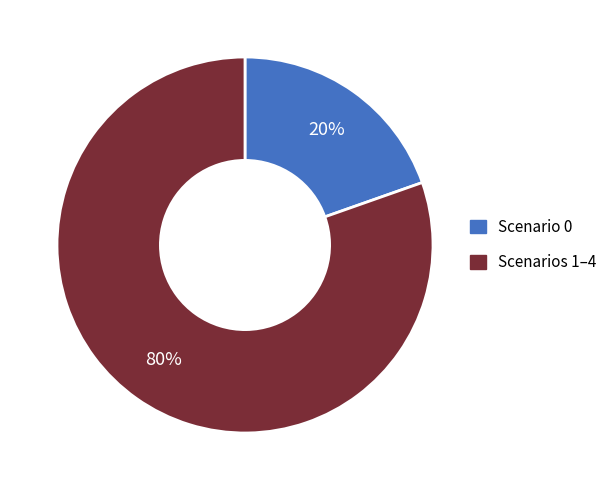

How many slices are in this pie chart?

2